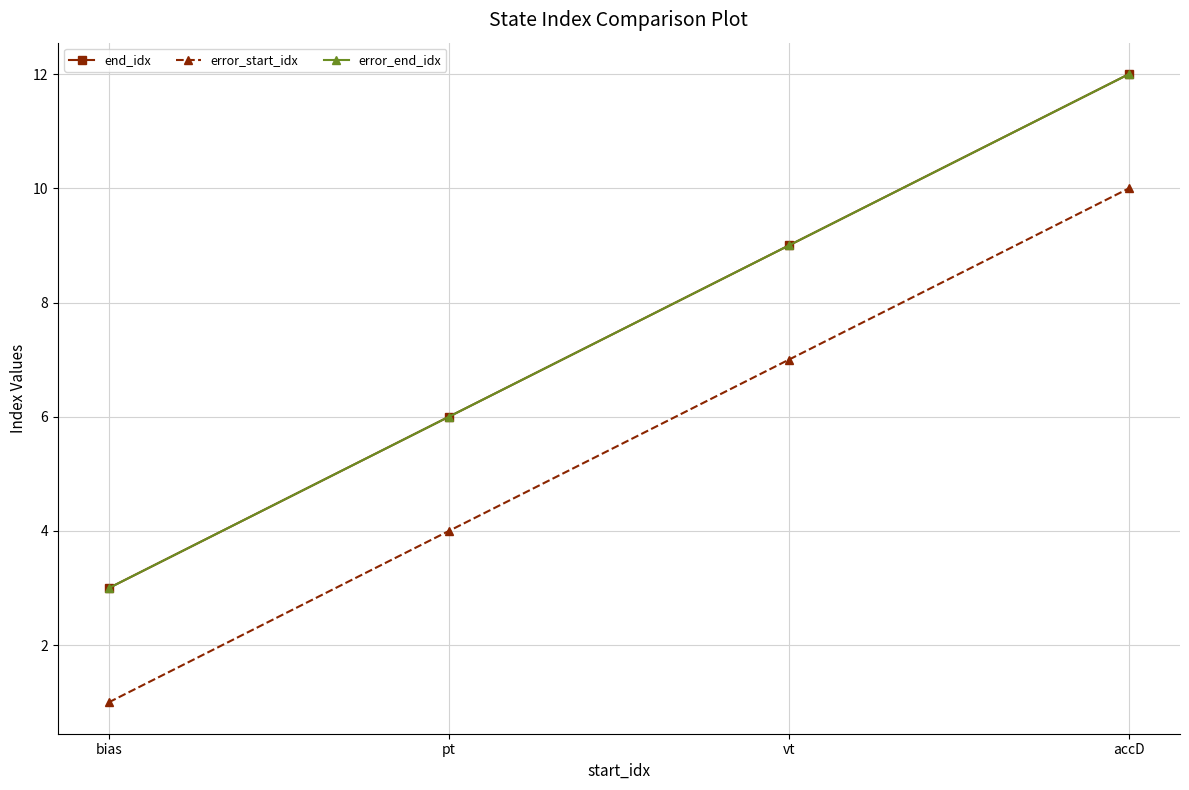

Is this an area chart (filled region under the line)?

No